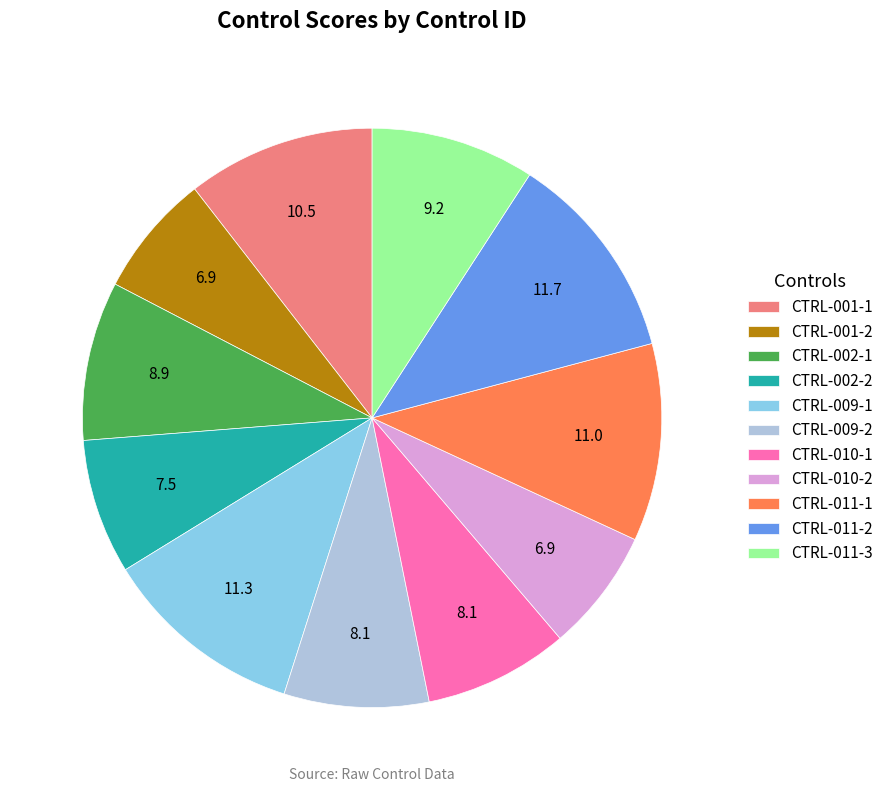

Combined, do CTRL-009-2 and CTRL-011-2 account for over 50%?

No